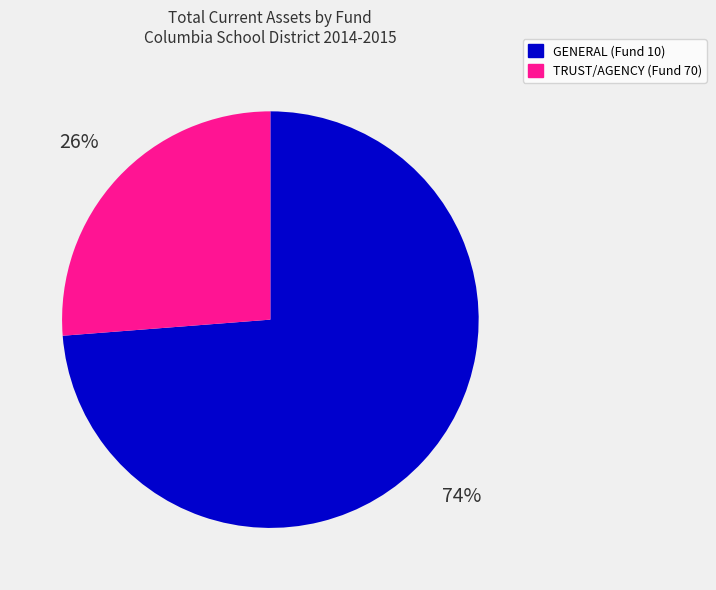

To the nearest percent, what percentage of the pie is TRUST/AGENCY (Fund 70)?

26%